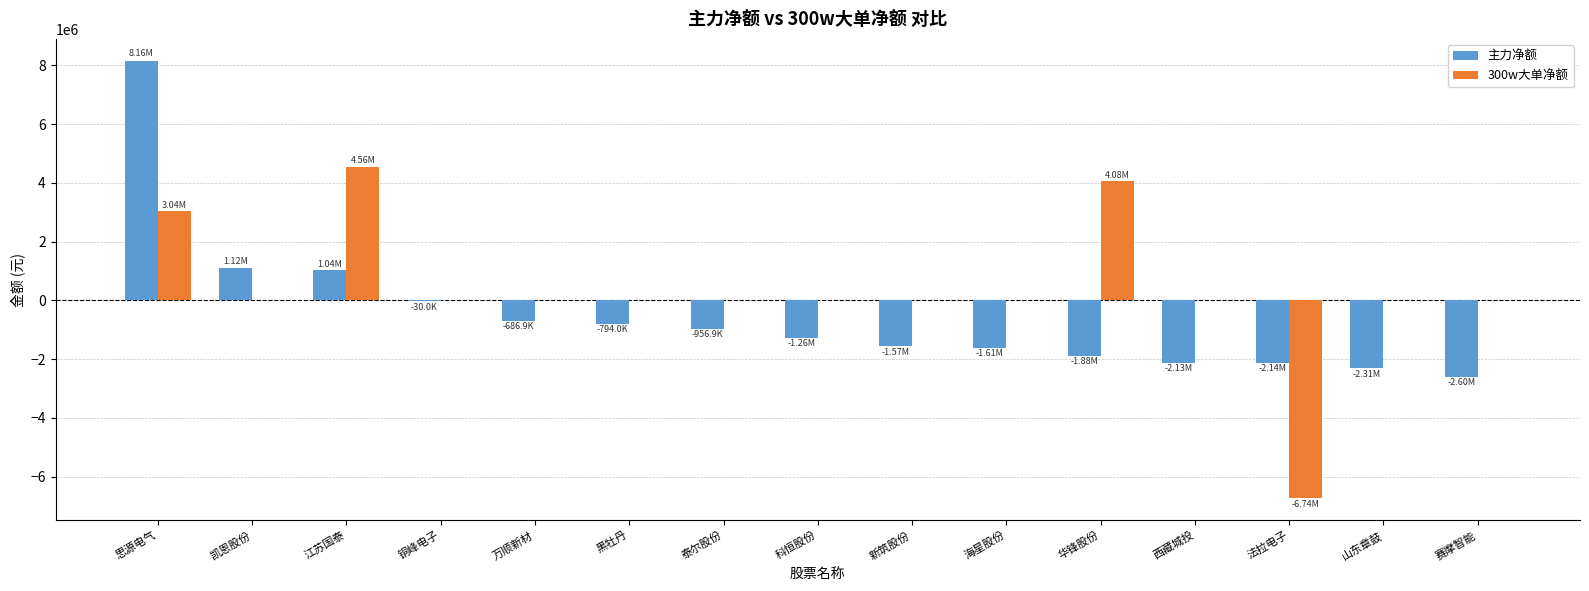

True or false: 主力净额 has a value of -1566288 at 新筑股份.

True